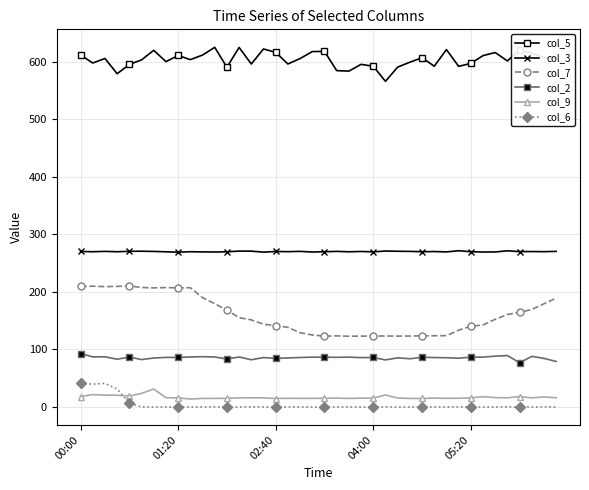

At how many categories does at least one series exceed 312?

40